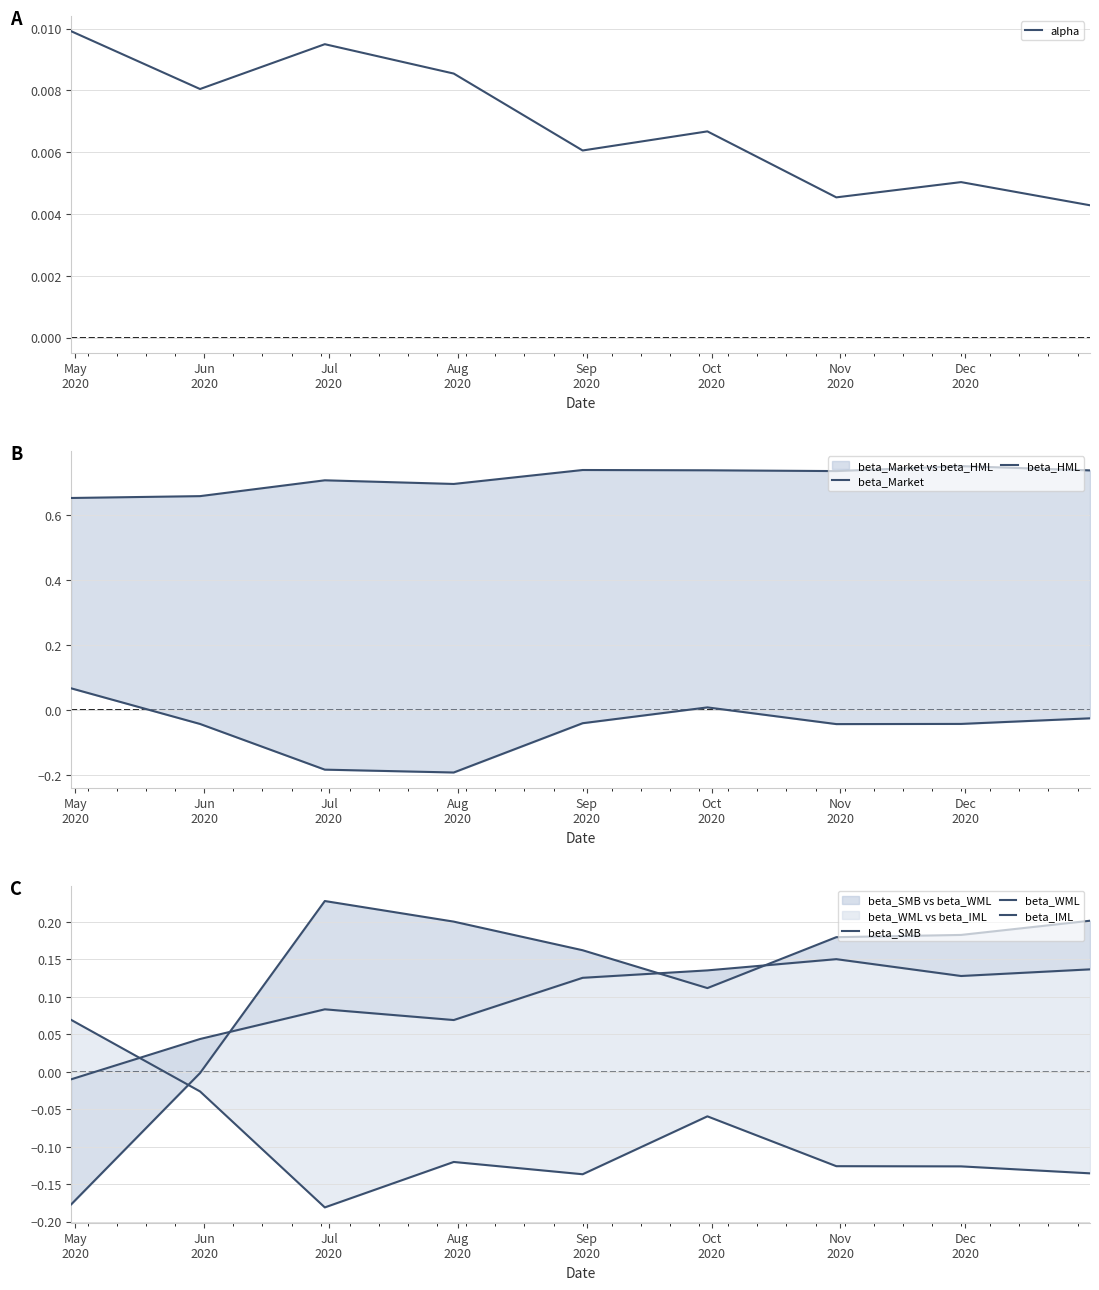

What is the total value across all series at Sep
2020?

0.9